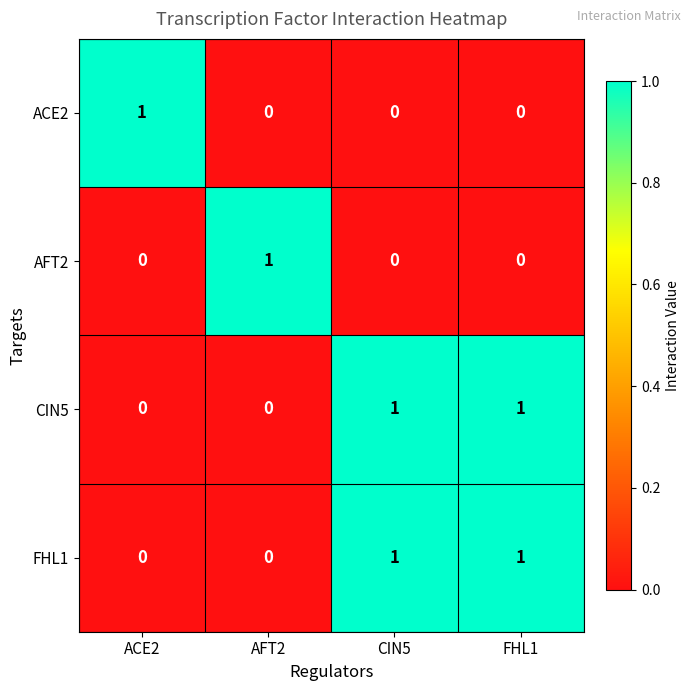

Reading left to right, list all the values displayed in this chart.

ACE2: ACE2=1	AFT2=0	CIN5=0	FHL1=0
AFT2: ACE2=0	AFT2=1	CIN5=0	FHL1=0
CIN5: ACE2=0	AFT2=0	CIN5=1	FHL1=1
FHL1: ACE2=0	AFT2=0	CIN5=1	FHL1=1